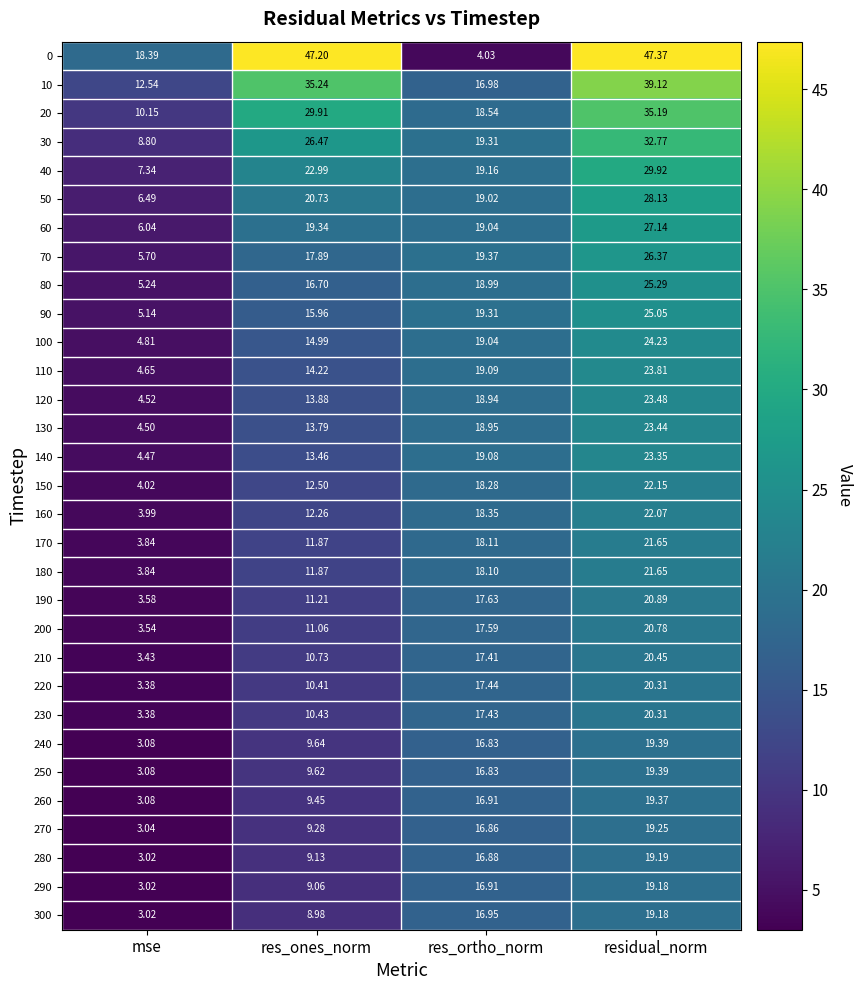

What is the greatest value displayed?

47.4